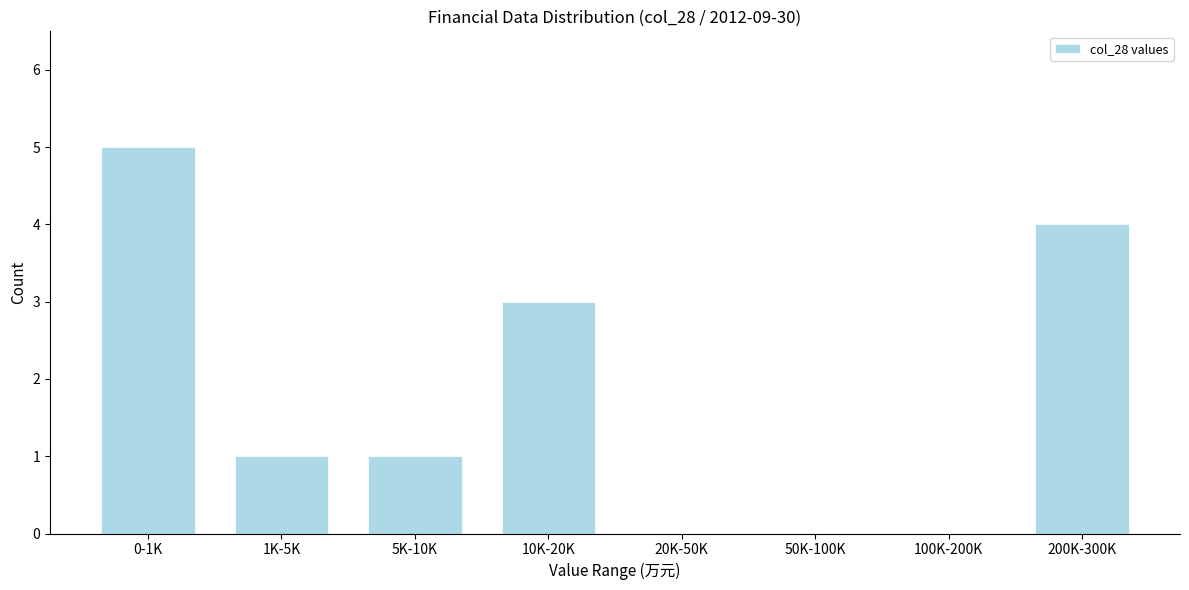

Reading left to right, what are all the values shown in this chart?

0-1K=5	1K-5K=1	5K-10K=1	10K-20K=3	20K-50K=0	50K-100K=0	100K-200K=0	200K-300K=4